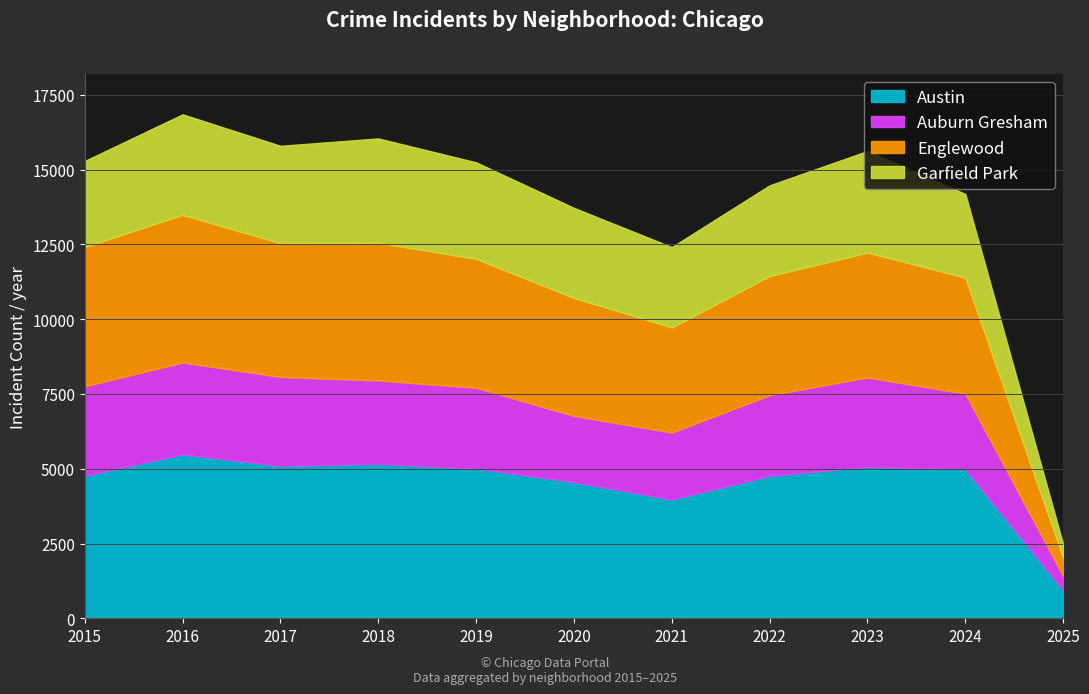

The Auburn Gresham series shows 4778 at 2023. True or false?

False